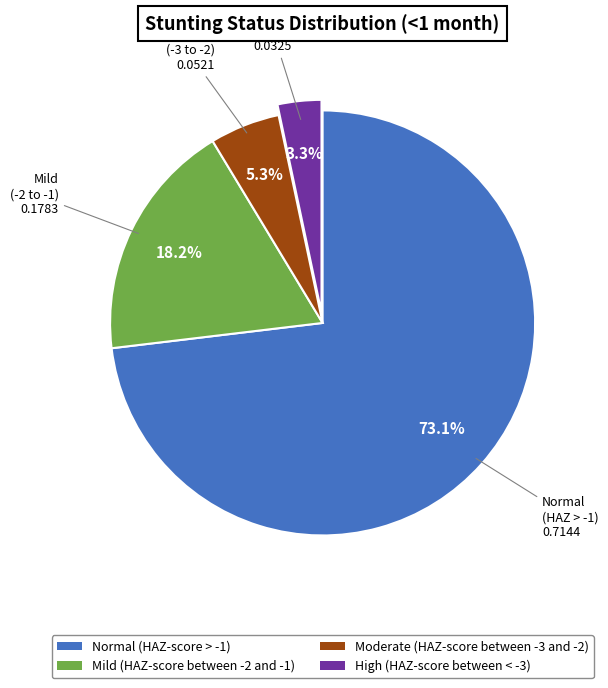

What percentage is the High (HAZ-score between < -3) slice, to the nearest percent?

3%